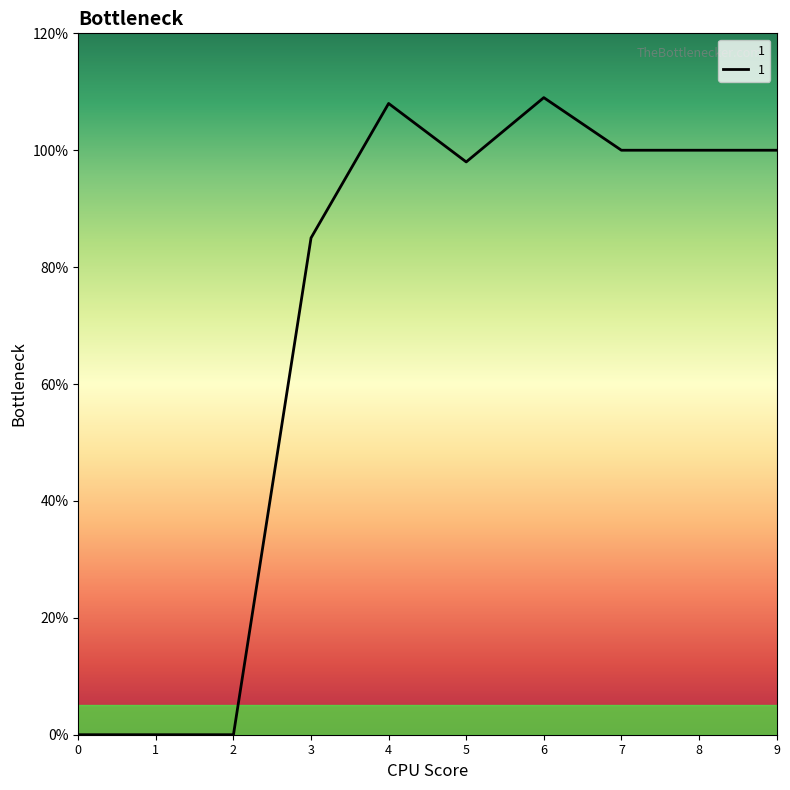

How many categories are shown in the chart?

10